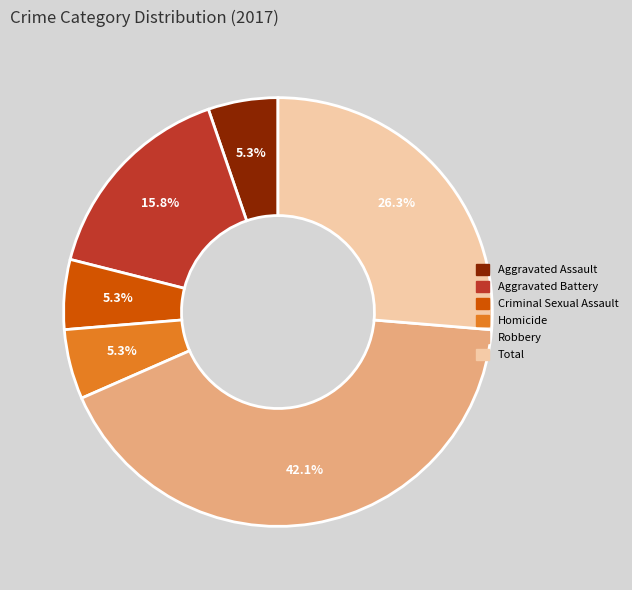

Does any single category account for the majority?

No